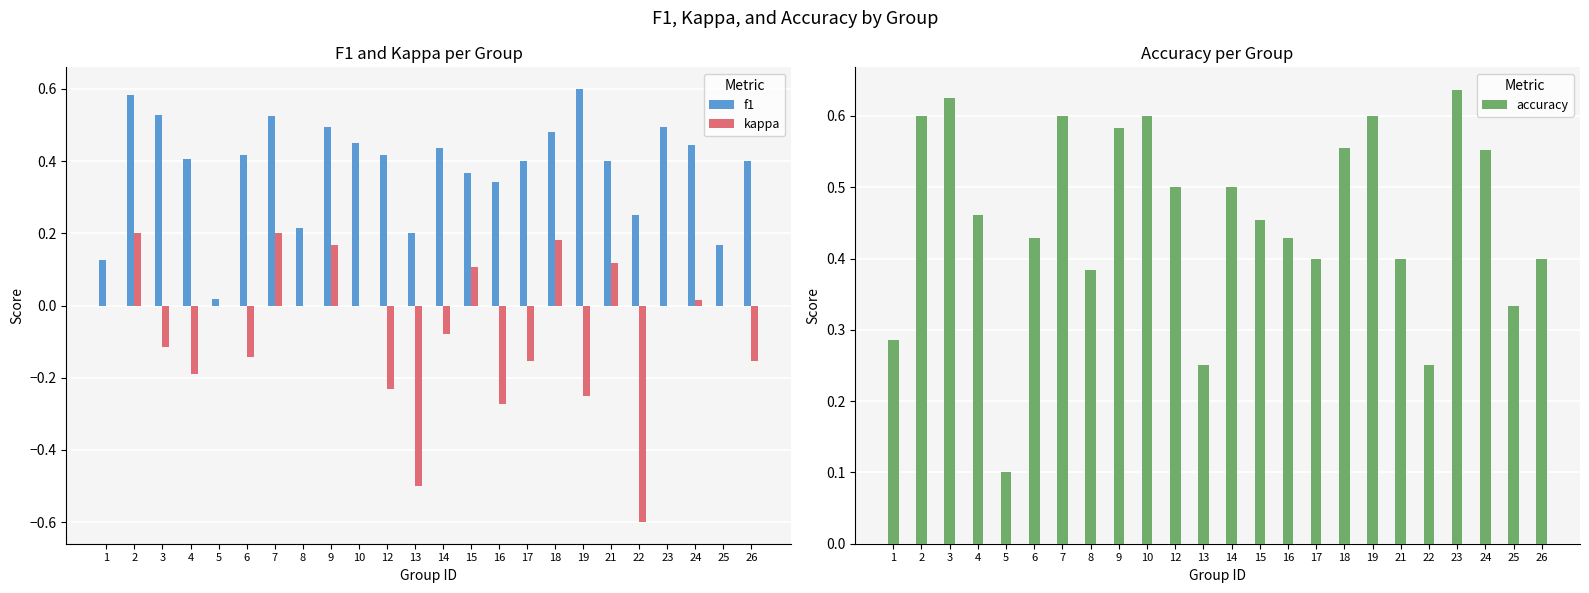

Is it true that f1 equals 0.4 at 24?

True